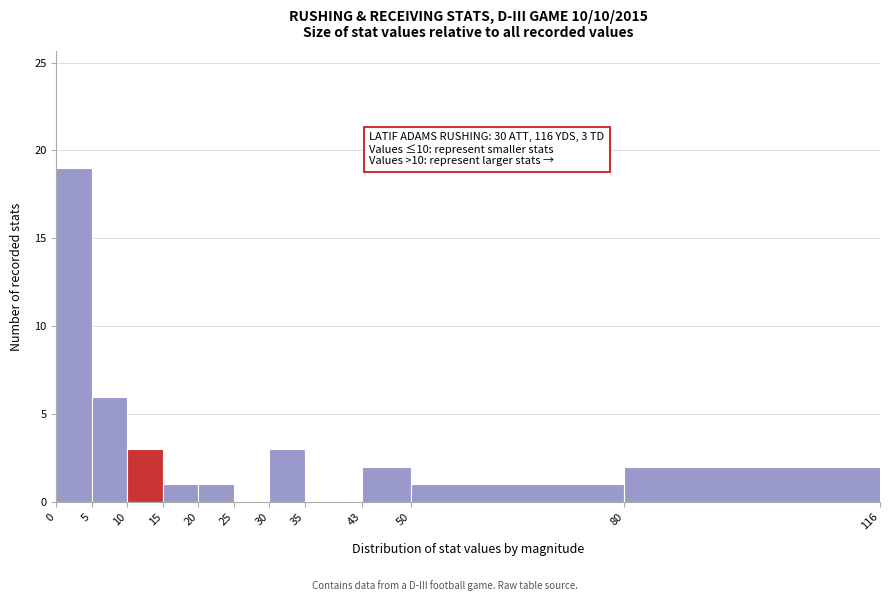

Which range on the x-axis has the tallest bar?

0 to 5